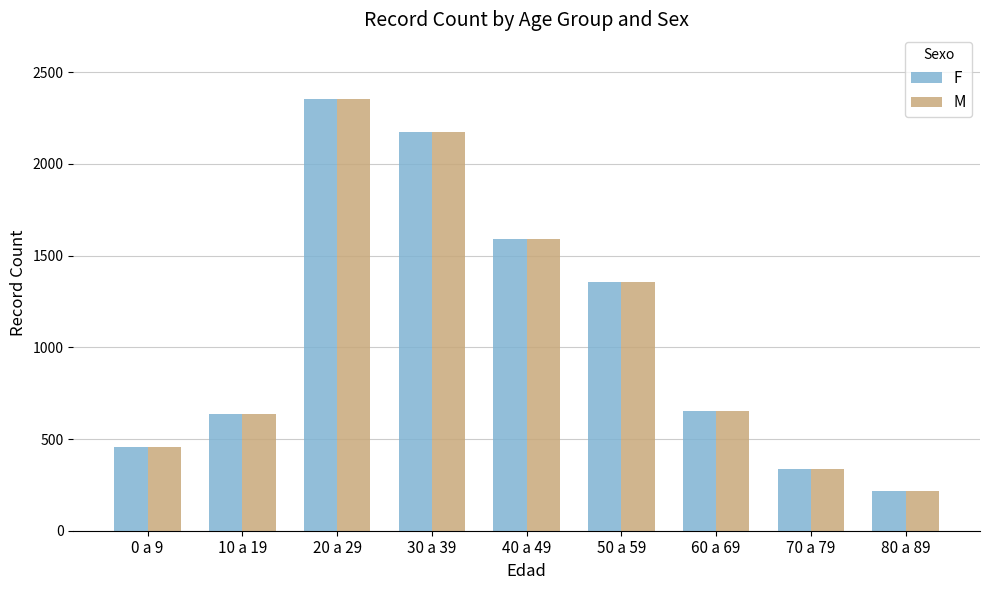

Where does the F series first go above 652?

20 a 29